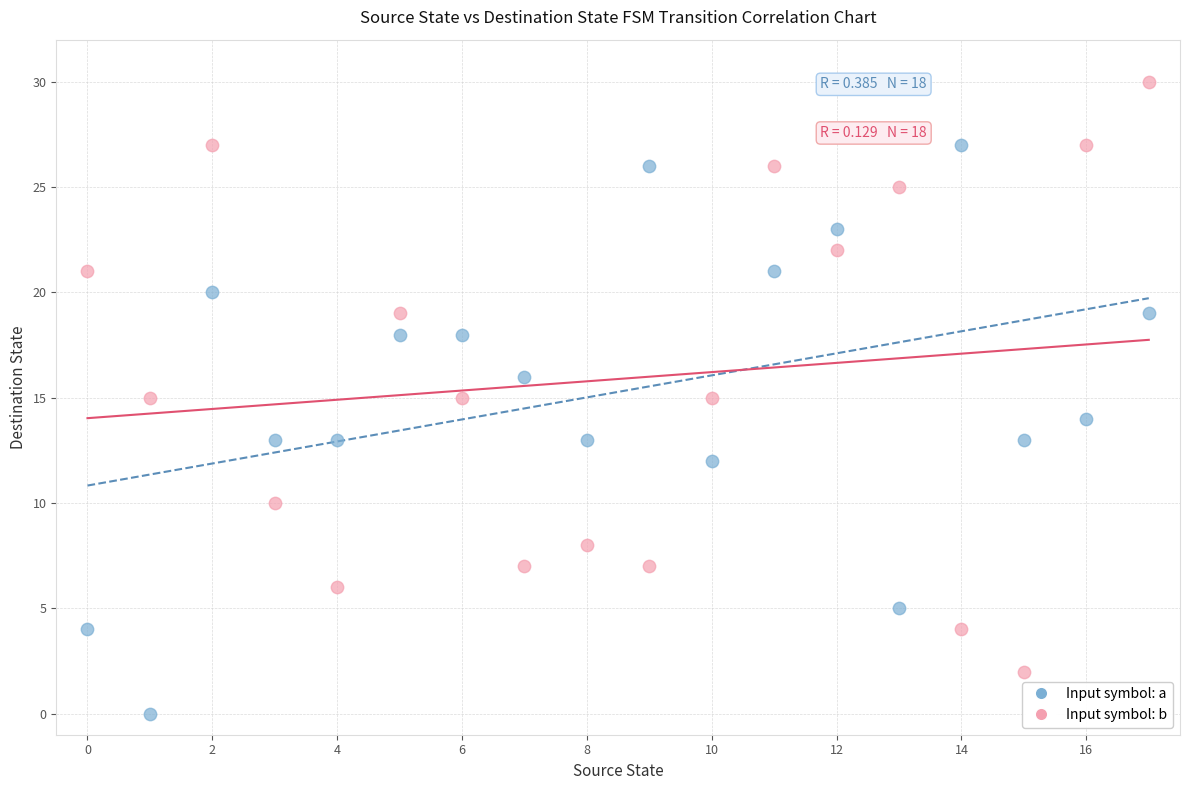

Which series contains the lowest Y value?

Input symbol: a